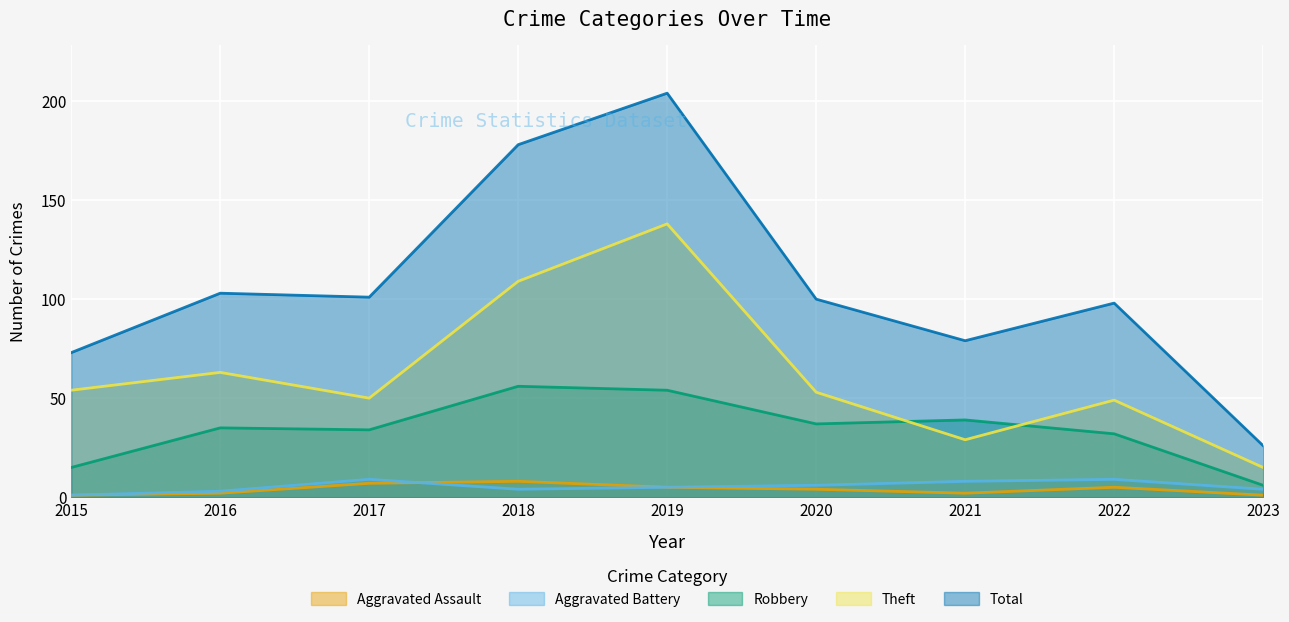

Reading left to right, extract all data points from this chart.

Aggravated Assault: 2015=1	2016=2	2017=7	2018=8	2019=5	2020=4	2021=2	2022=5	2023=1
Aggravated Battery: 2015=1	2016=3	2017=9	2018=4	2019=5	2020=6	2021=8	2022=9	2023=4
Robbery: 2015=15	2016=35	2017=34	2018=56	2019=54	2020=37	2021=39	2022=32	2023=6
Theft: 2015=54	2016=63	2017=50	2018=109	2019=138	2020=53	2021=29	2022=49	2023=15
Total: 2015=73	2016=103	2017=101	2018=178	2019=204	2020=100	2021=79	2022=98	2023=26